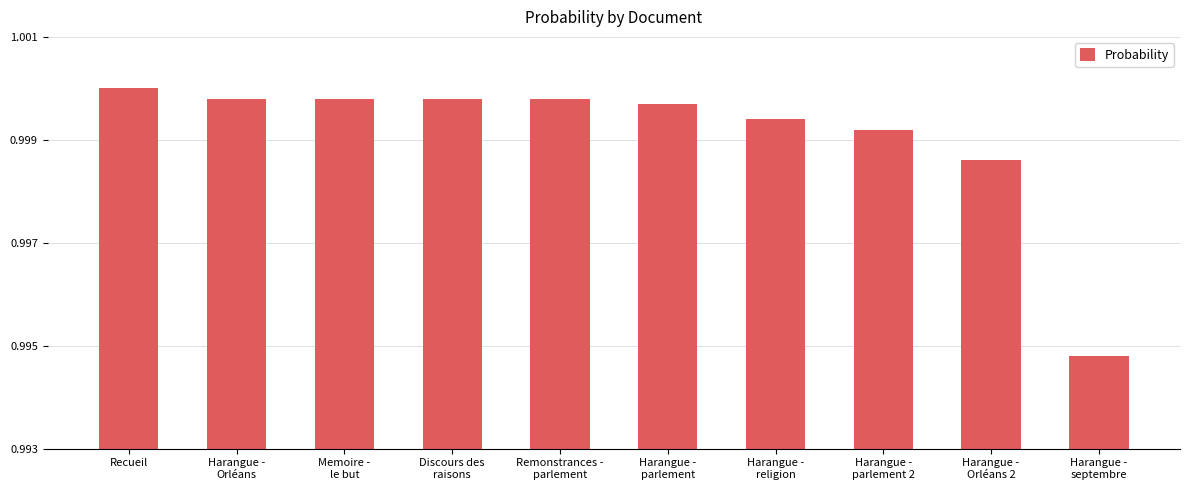

Which category has the highest value across all series?

Recueil